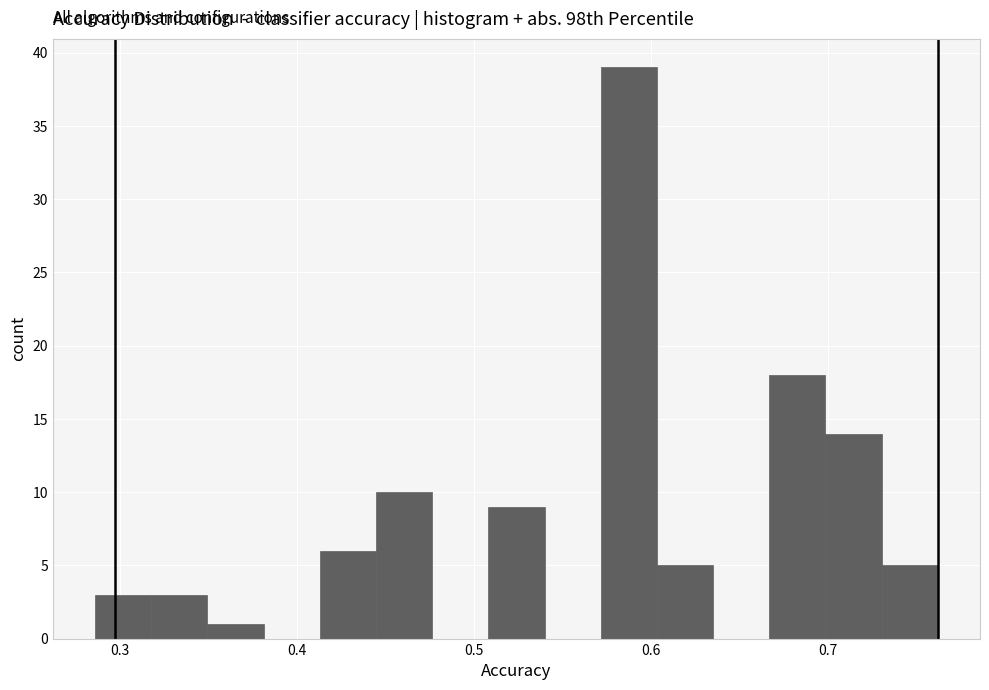

Read against the x-axis, roughly where is the centre of the tallest bar?

0.59